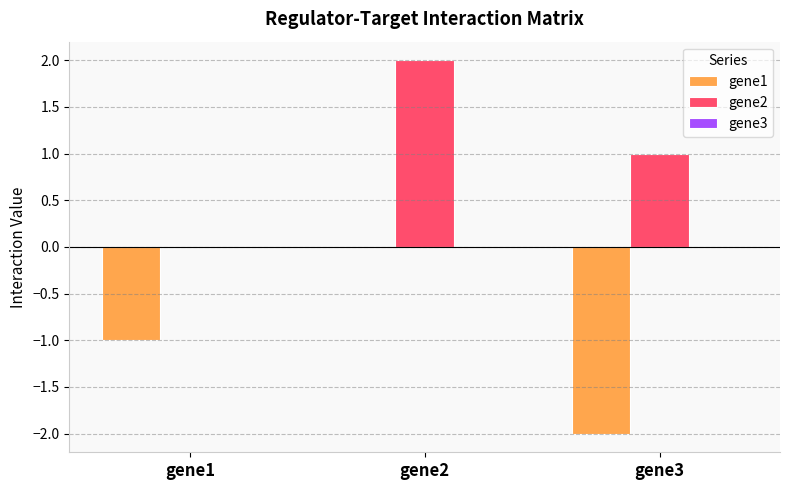

Between gene1 and gene2, which series saw the biggest shift?

gene2